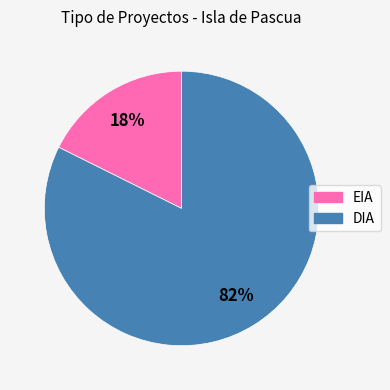

Count the number of slices in the pie.

2